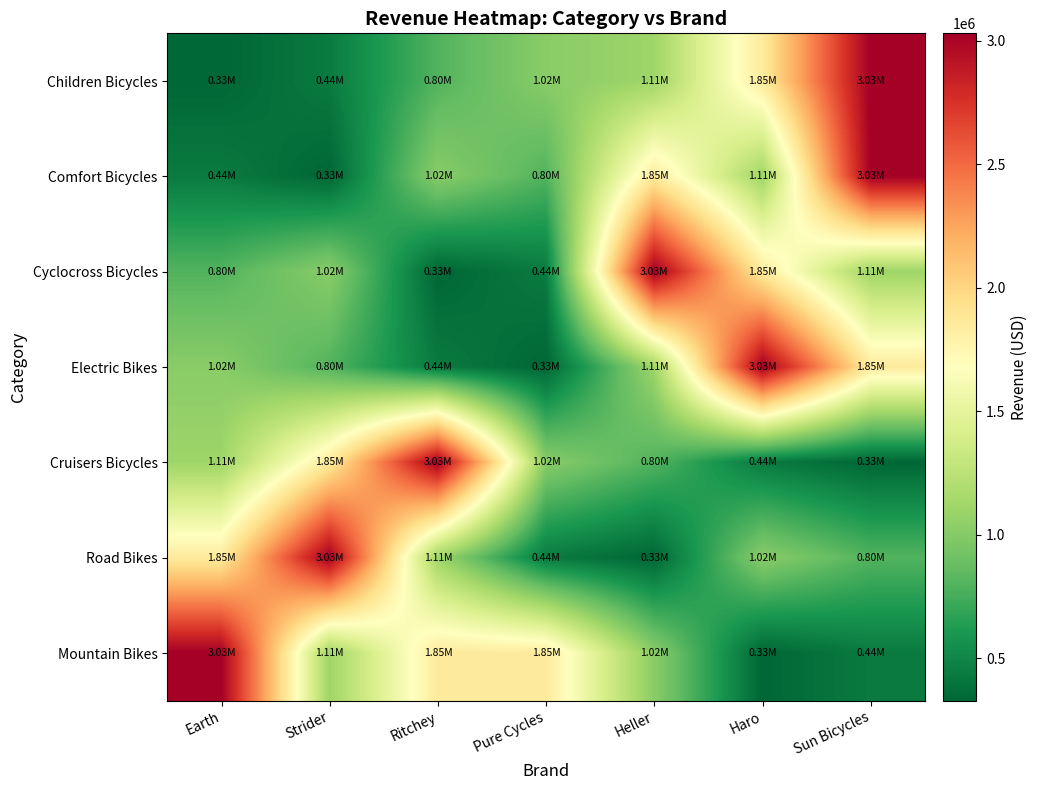

At how many categories does at least one series exceed 2980674?

6